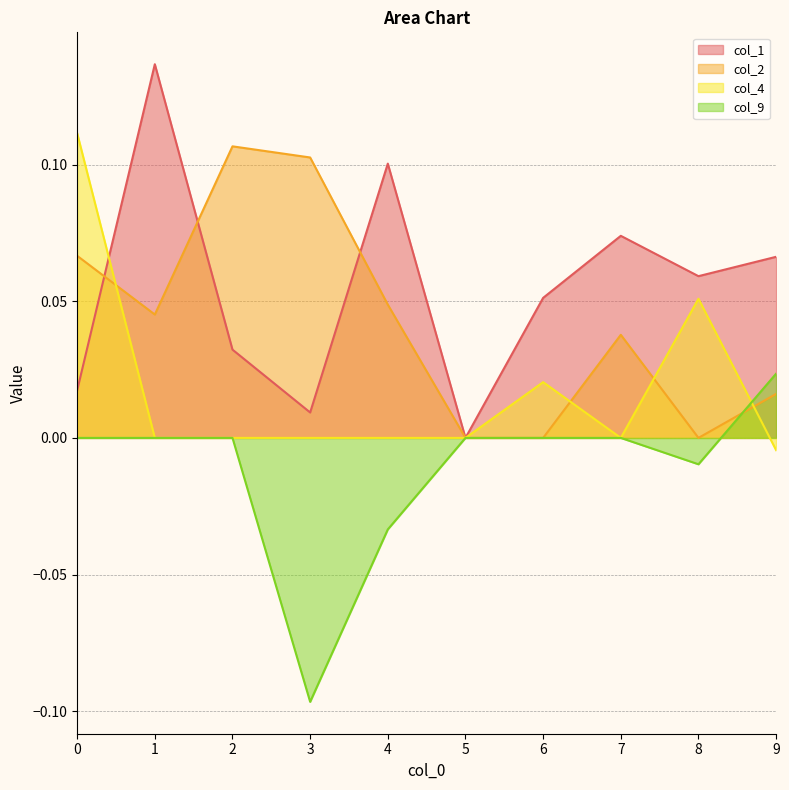

Reading right to left, extract all data points from this chart.

col_1: 9=0.1	8=0.1	7=0.1	6=0.1	5=0.0	4=0.1	3=0.0	2=0.0	1=0.1	0=0.0
col_2: 9=0.0	8=0.0	7=0.0	6=0.0	5=0.0	4=0.0	3=0.1	2=0.1	1=0.0	0=0.1
col_4: 9=-0.0	8=0.1	7=0.0	6=0.0	5=0.0	4=0.0	3=0.0	2=0.0	1=0.0	0=0.1
col_9: 9=0.0	8=-0.0	7=0.0	6=0.0	5=0.0	4=-0.0	3=-0.1	2=0.0	1=0.0	0=0.0